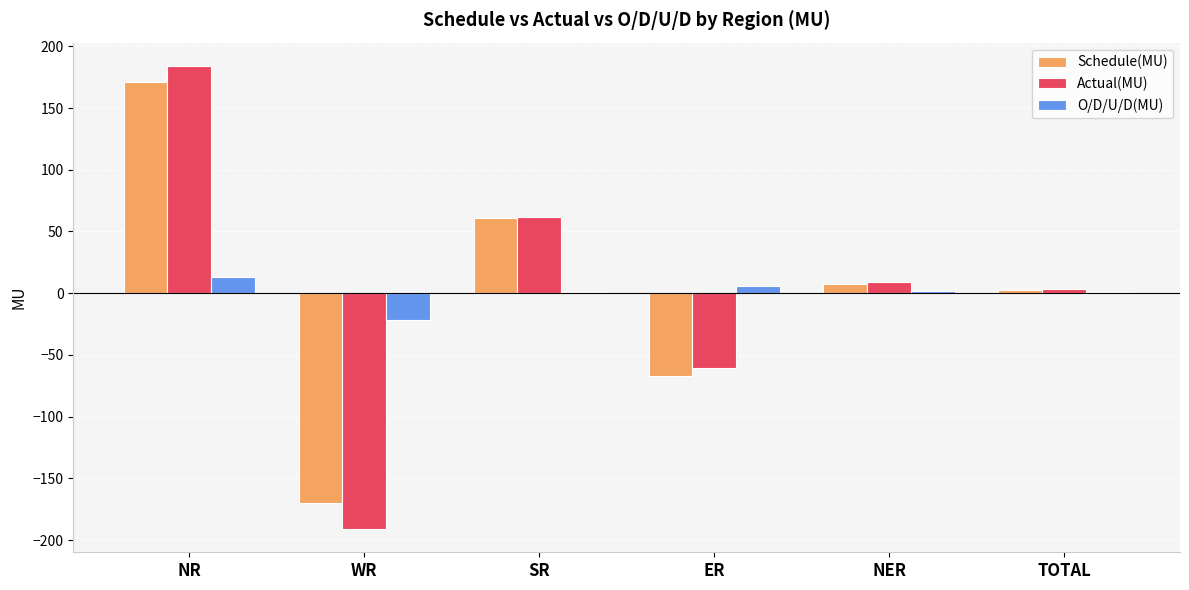

At which category is the sum across all series the highest?

NR